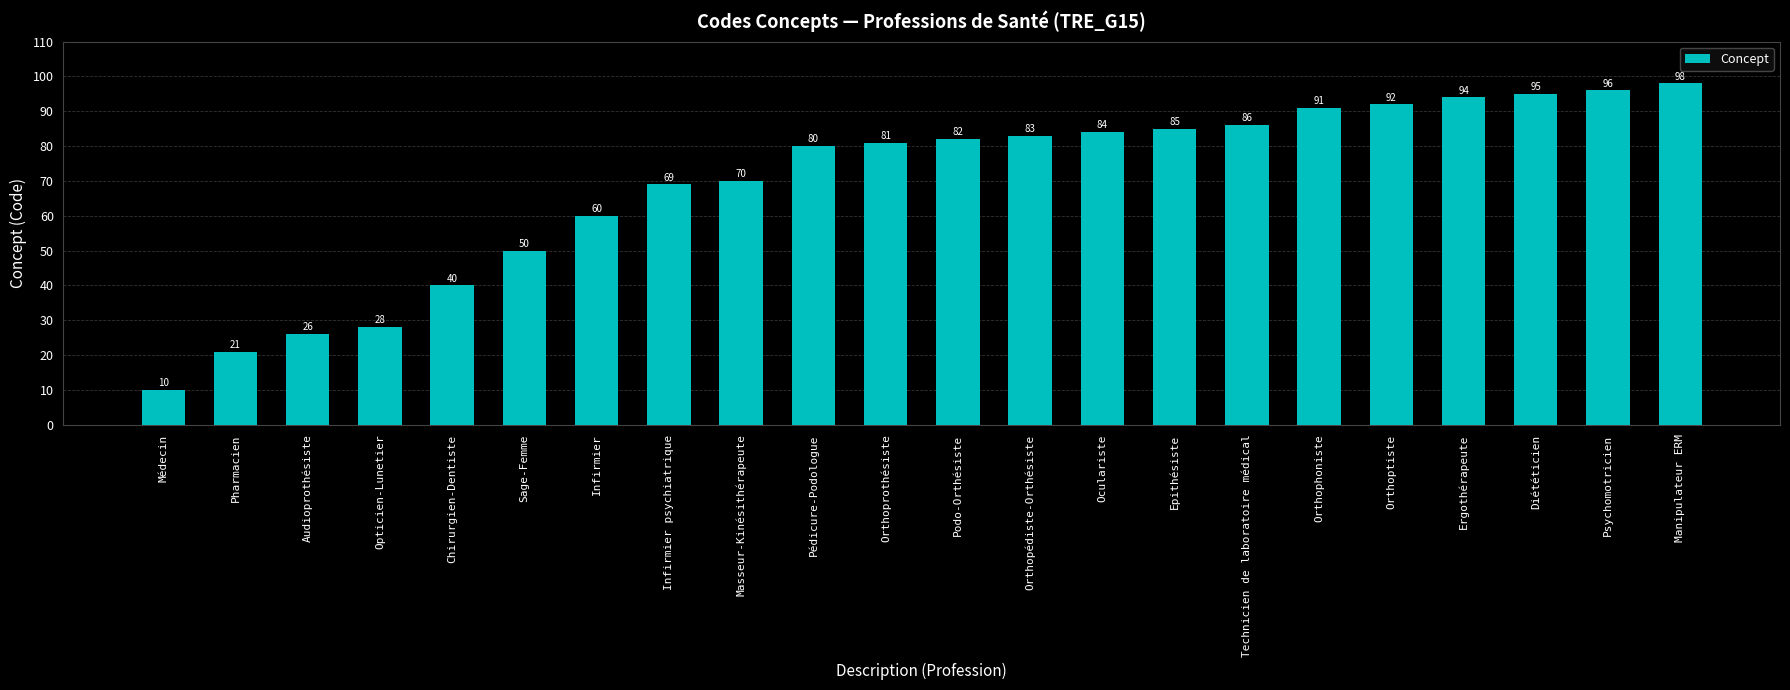

The value at Oculariste is 84. True or false?

True